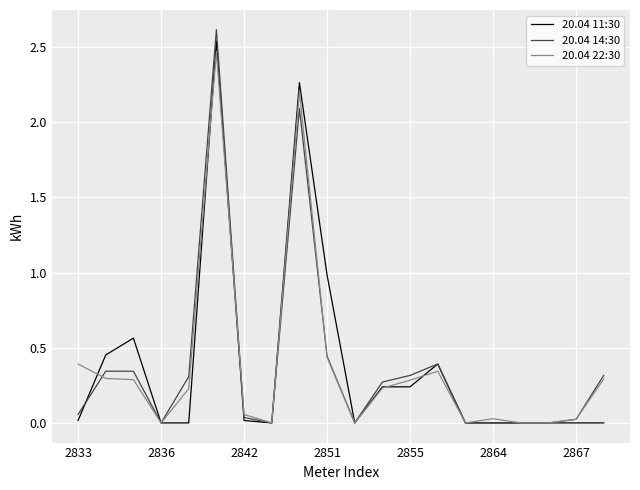

At how many categories does at least one series exceed 1?

2